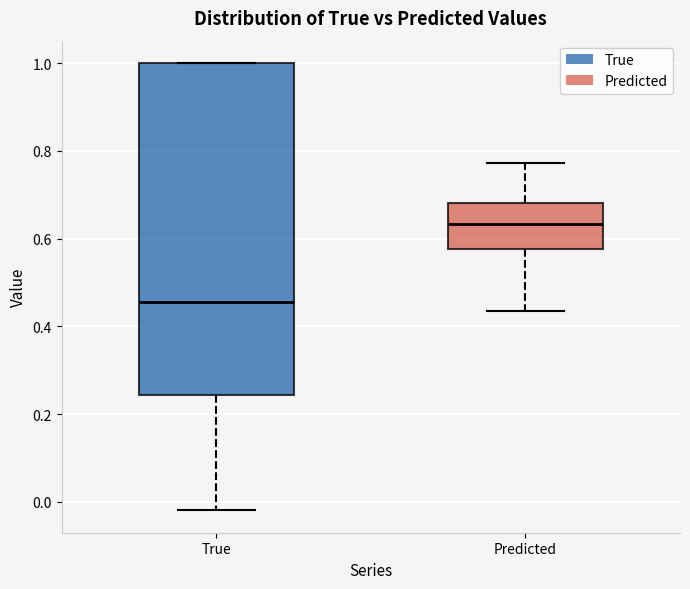

Reading left to right, transcribe this box plot: for each box, give where its median line is, the range the box spans, and where its two whiskers end, as read against the y-axis. The values are not printed on the chart, so give them approximately, as read against the axis.

True: median 0.46, box 0.24 to 1.00, whiskers -0.02 to 1.00
Predicted: median 0.64, box 0.58 to 0.68, whiskers 0.44 to 0.78